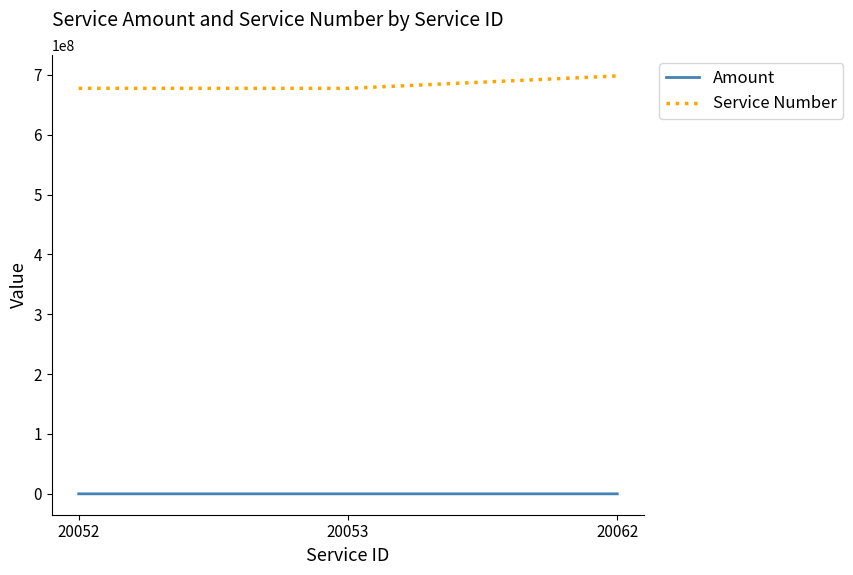

The value of Service Number at 20053 is 282664279. True or false?

False